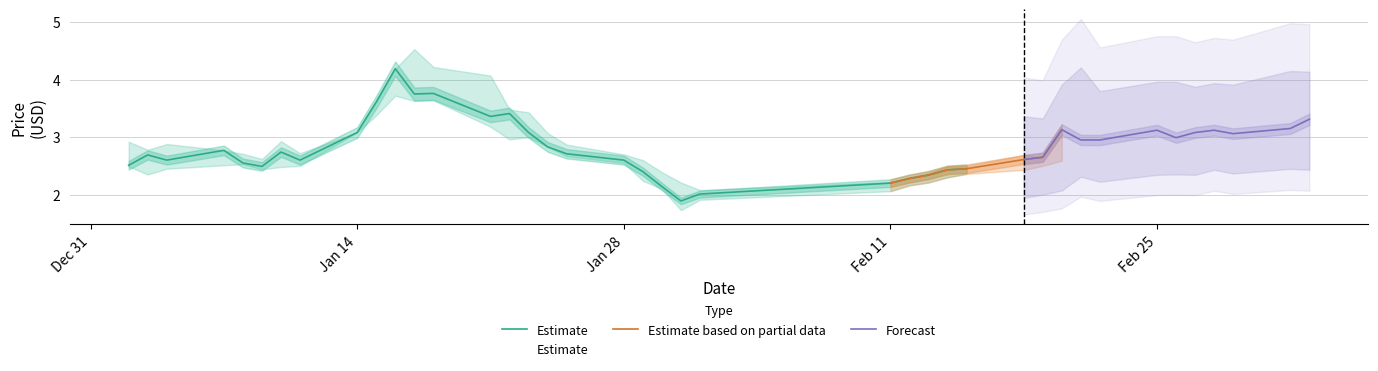

Reading left to right, list all the values displayed in this chart.

high: 2.9	2.8	2.9	2.8	2.7	2.6	2.9	2.7	3.1	3.6	4.2	4.5	4.2	4.1	3.5	3.4	3.1	2.9	2.7	2.6	2.4	2.2	2.1	2.2	2.3	2.4	2.5	2.5	2.7	2.7	3.1	3.4	3.0	3.2	3.2	3.1	3.1	3.1	3.3	3.3
close: 2.5	2.7	2.6	2.8	2.5	2.5	2.7	2.6	3.1	3.6	4.2	3.8	3.8	3.4	3.4	3.1	2.8	2.7	2.6	2.4	2.1	1.9	2.0	2.2	2.3	2.3	2.4	2.5	2.6	2.6	3.1	3.0	3.0	3.1	3.0	3.1	3.1	3.1	3.1	3.3
low: 2.5	2.4	2.5	2.5	2.5	2.4	2.5	2.5	3.1	3.4	3.7	3.6	3.6	3.2	3.0	3.0	2.8	2.7	2.5	2.2	2.1	1.7	1.9	2.1	2.2	2.2	2.3	2.4	2.4	2.5	2.6	2.9	2.8	2.9	2.9	2.9	3.0	3.0	3.1	3.0